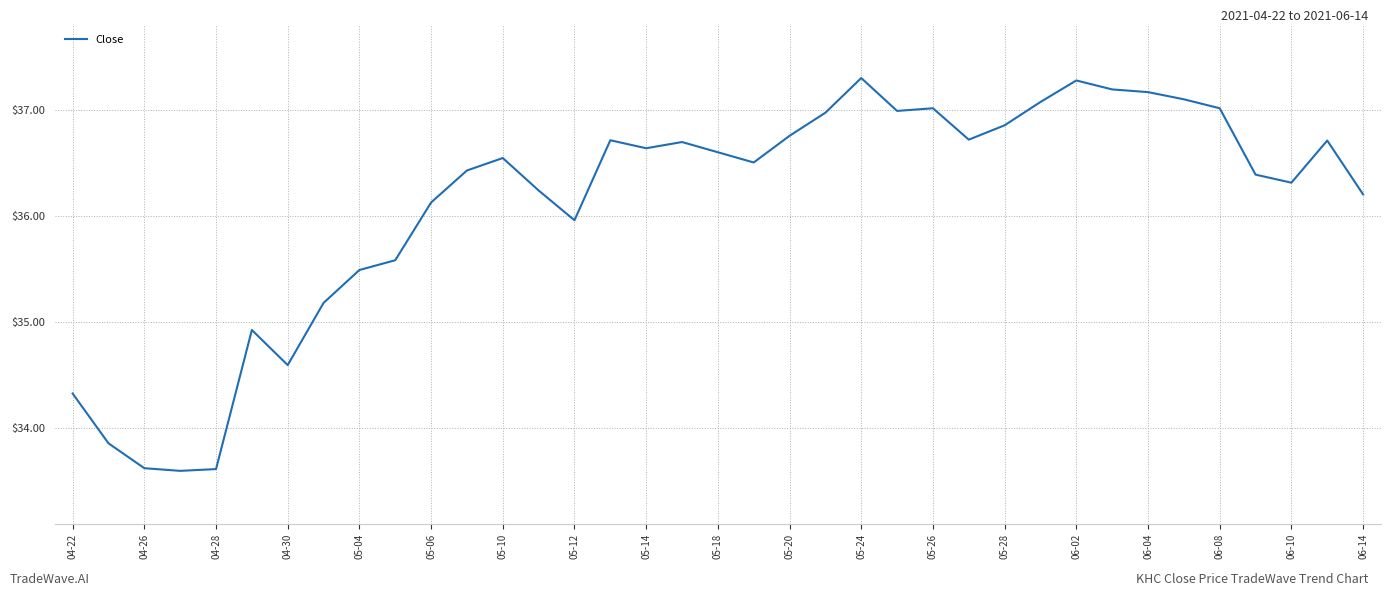

What is the greatest value displayed?

37.3